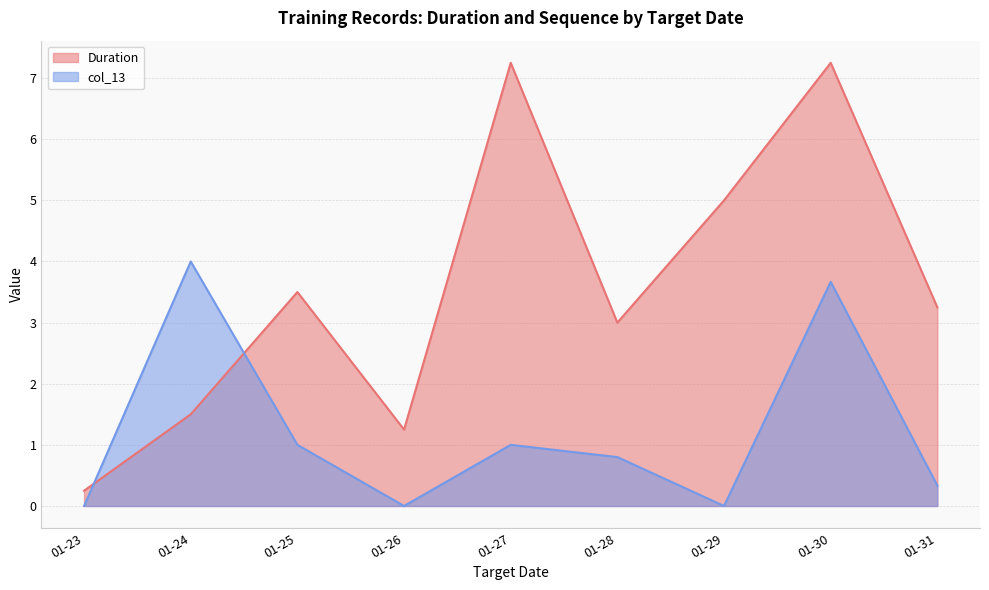

Between which two adjacent categories do Duration and col_13 first intersect?

01-23 and 01-24